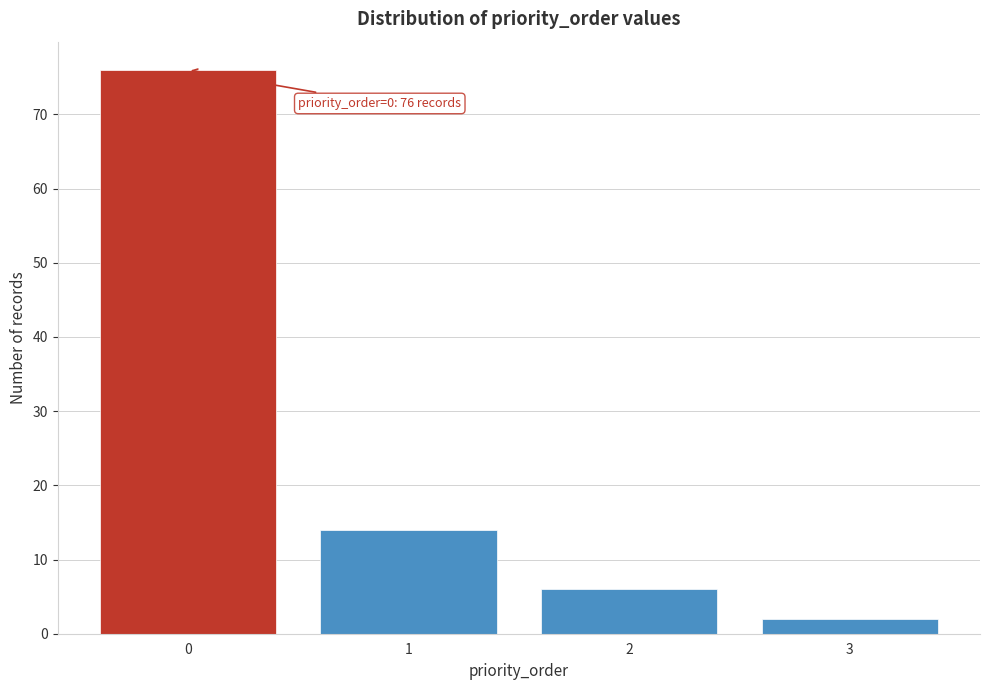

Reading left to right, extract all data points from this chart.

76	14	6	2